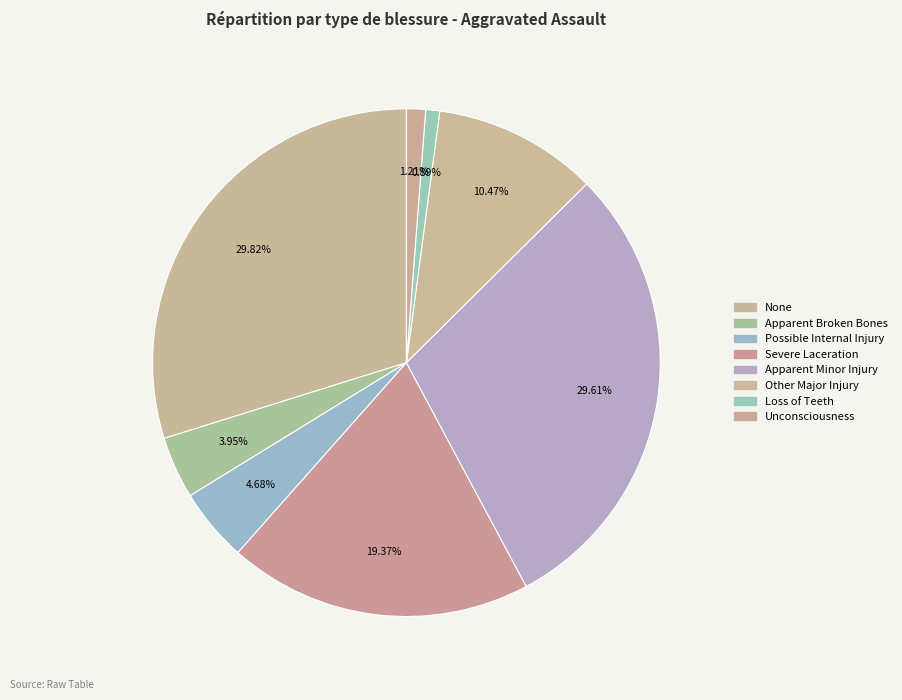

How many segments does this pie chart have?

8